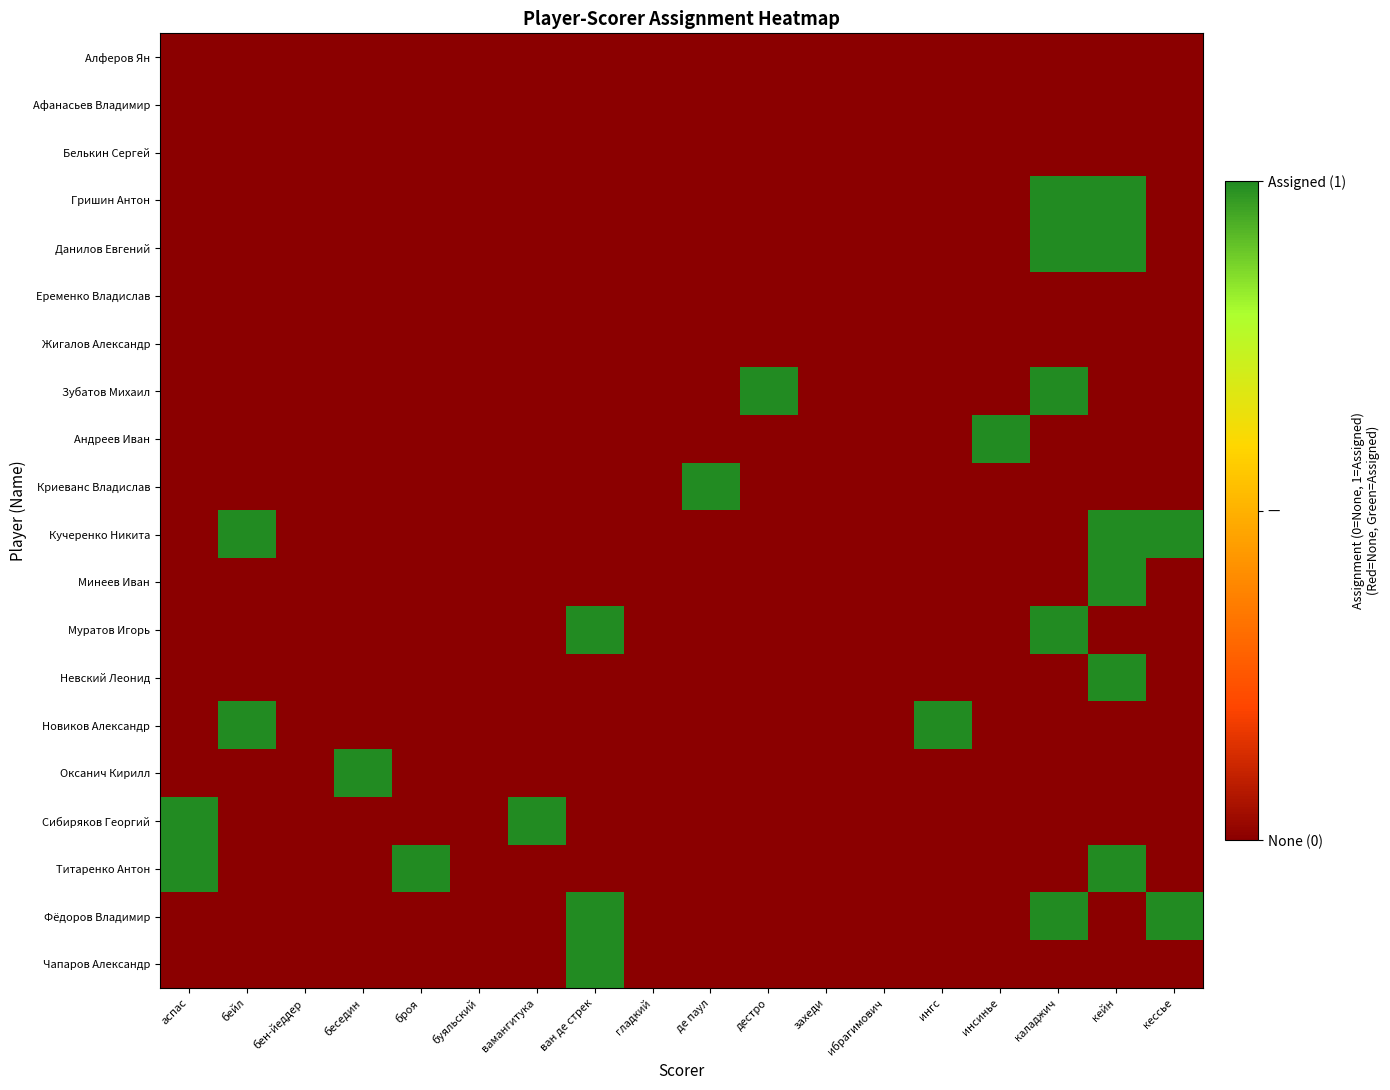

What is the difference between the highest and lowest values at аспас?

1